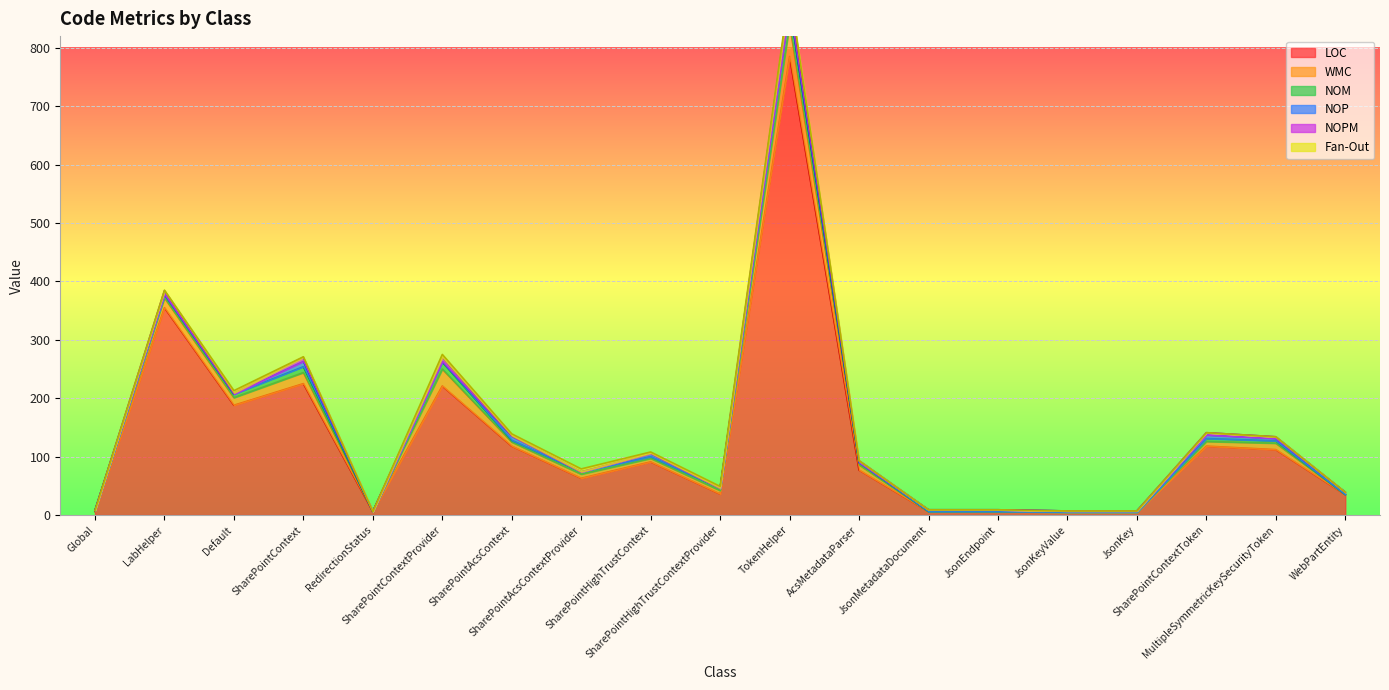

What is the label of the 15th point from the right?

RedirectionStatus